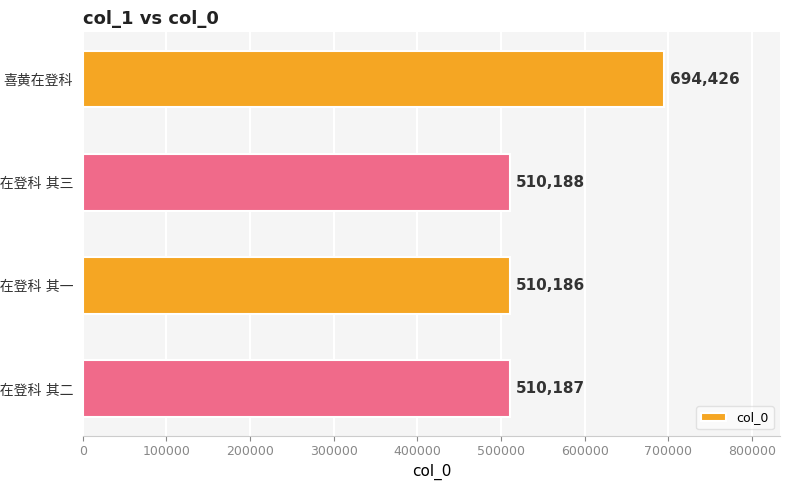

Are the bars horizontal?

Yes